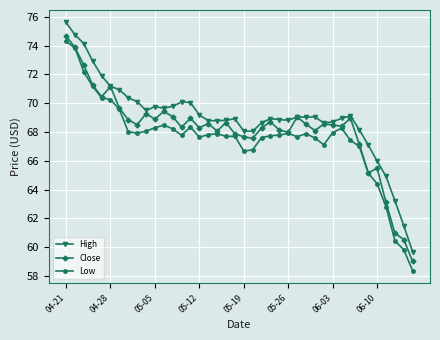

At how many categories does at least one series exceed 62?

38